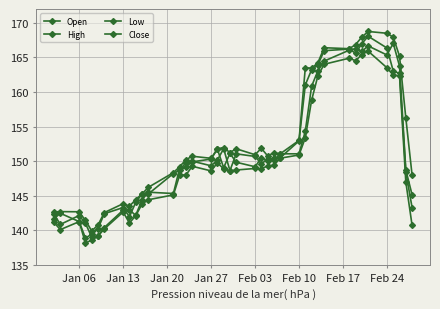

Count the number of data series in this chart.

4